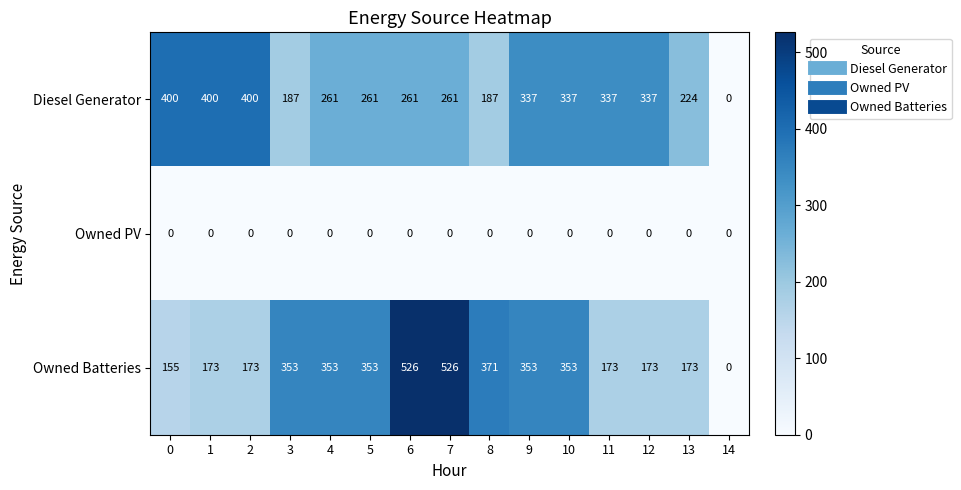

How many distinct data groups are displayed?

3